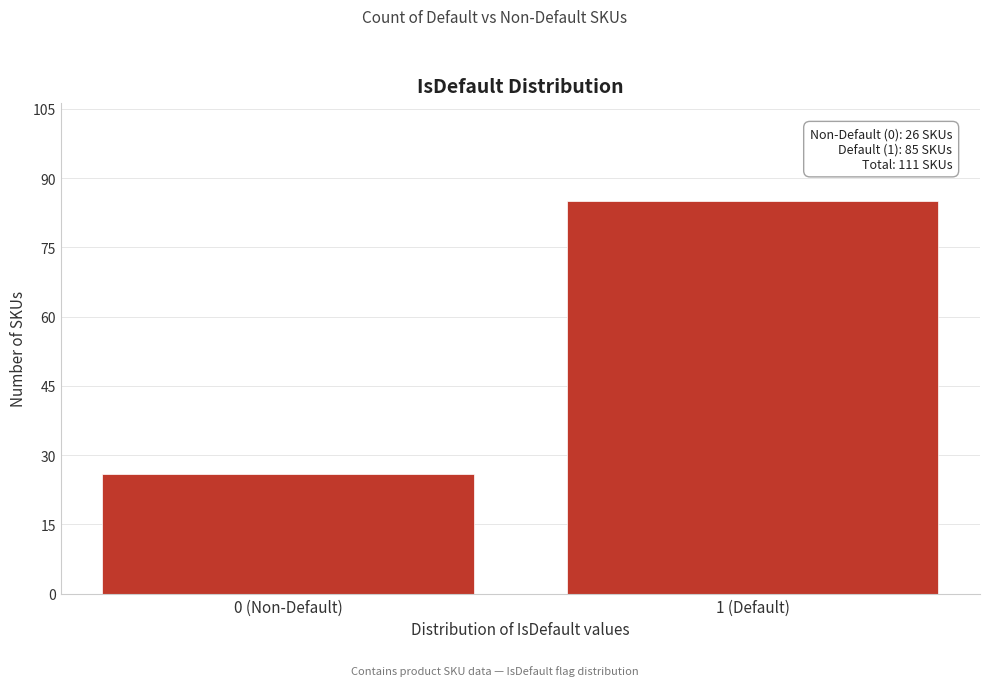

Reading right to left, what are all the values shown in this chart?

1 (Default)=85	0 (Non-Default)=26